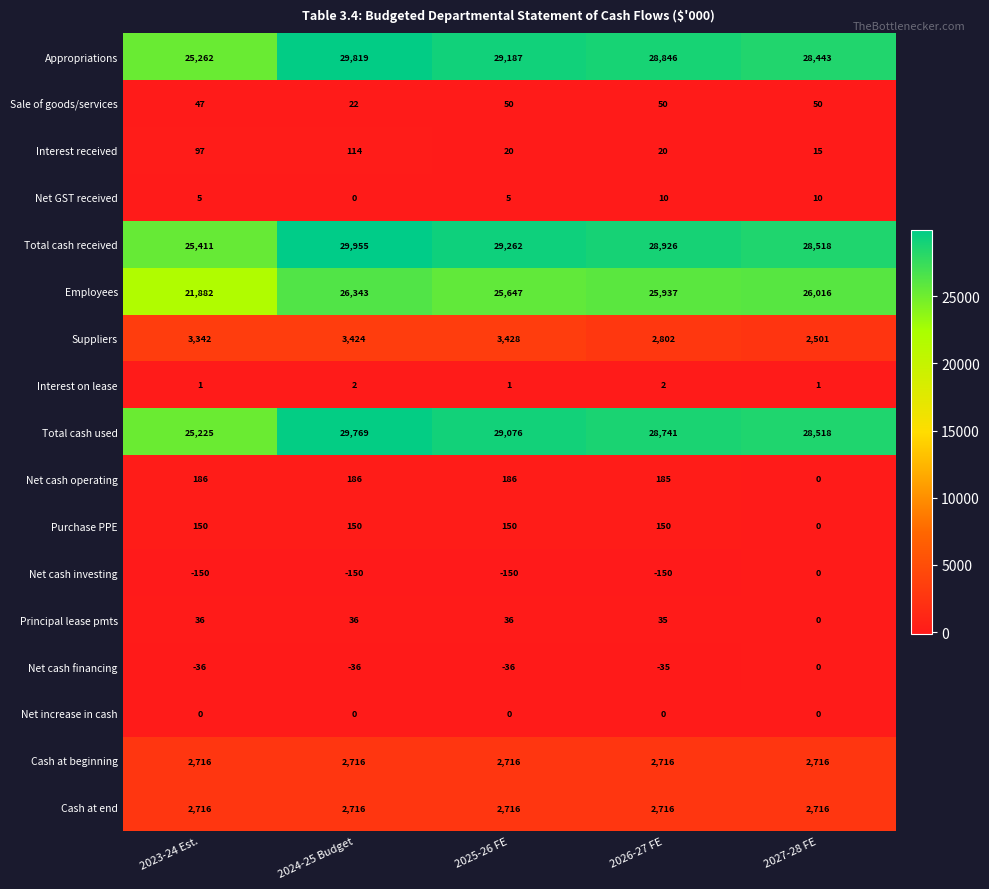

What is the difference between the maximum and second lowest values in the Total cash used series?

1251